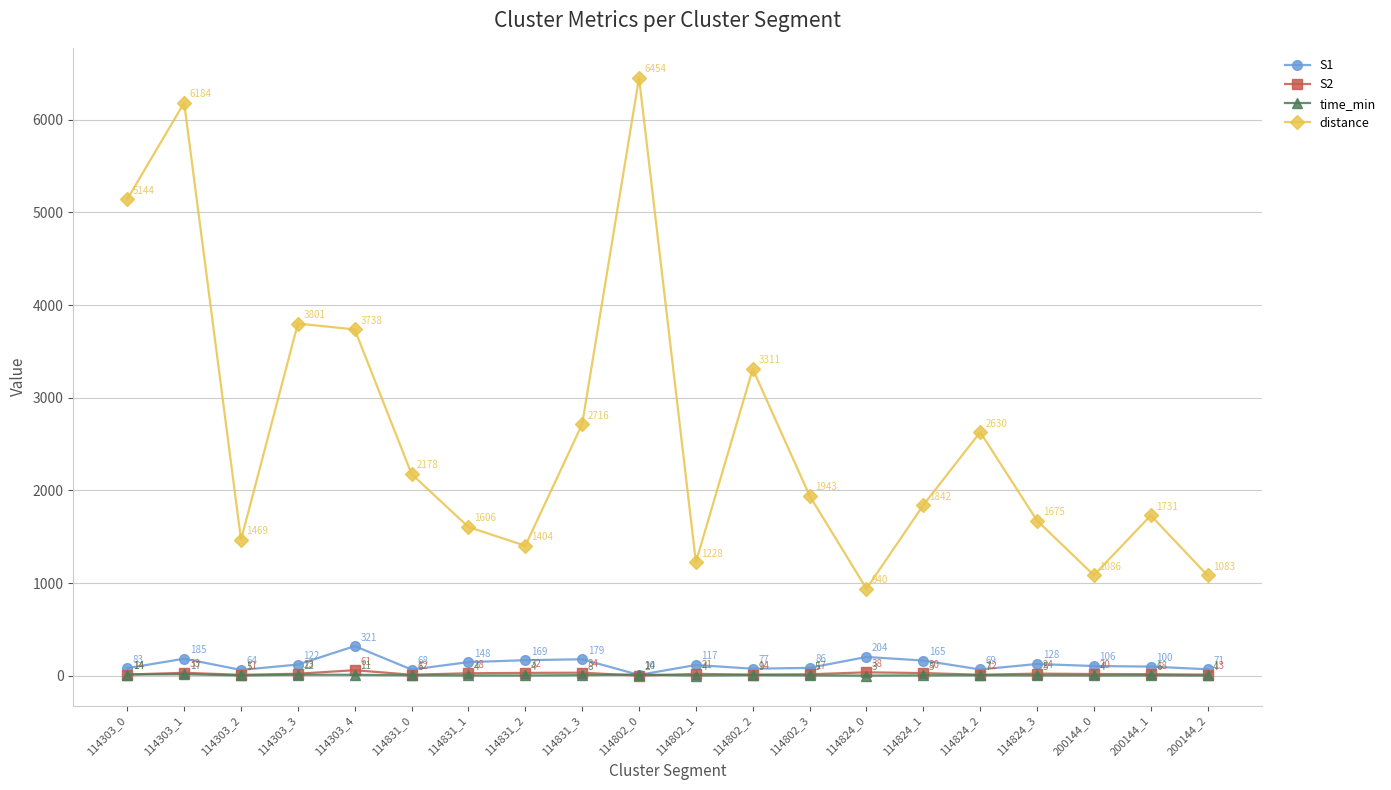

At which category does S1 reach its first local peak?

114303_1